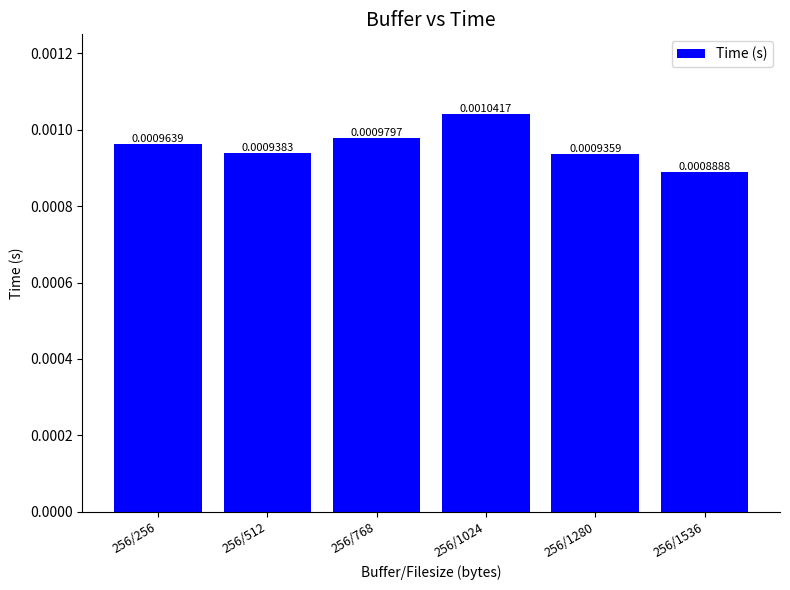

At which label is the value closest to 0?

256/1536